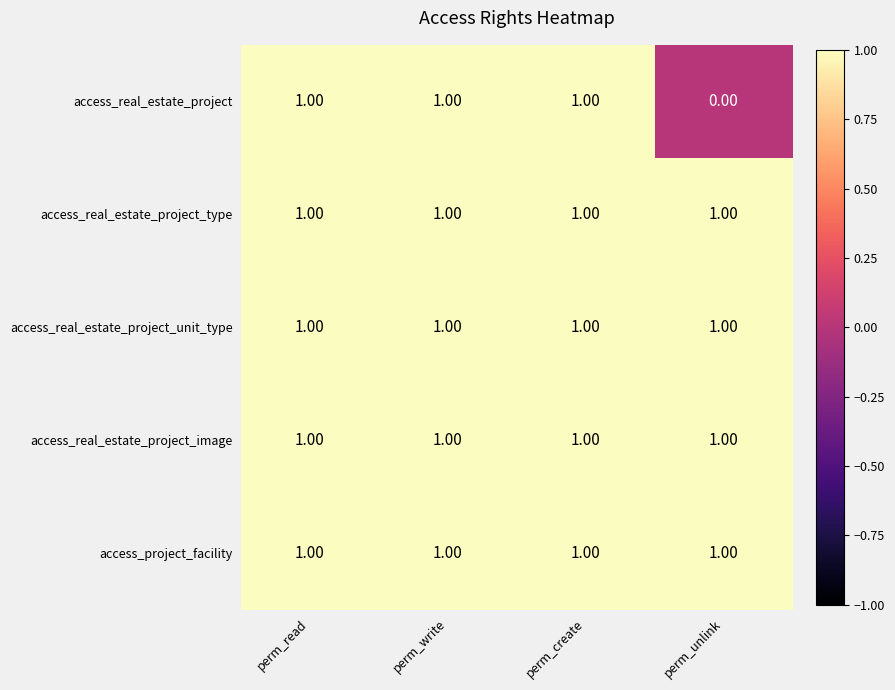

What is the total value across all series at perm_write?

5